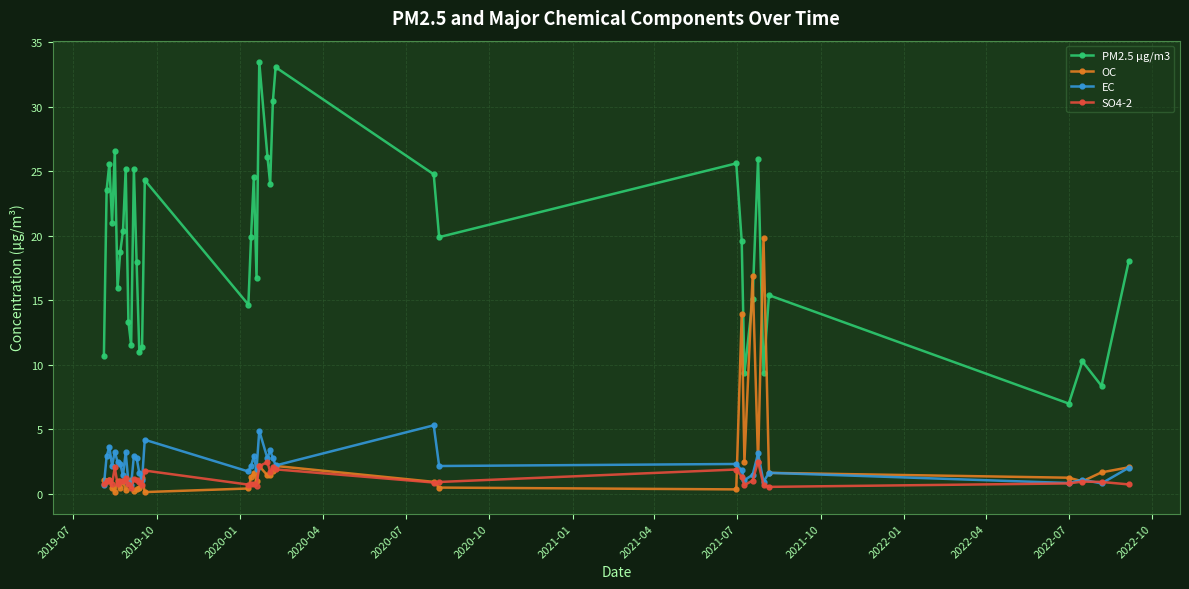

True or false: PM2.5 µg/m3 and SO4-2 cross at least once.

False